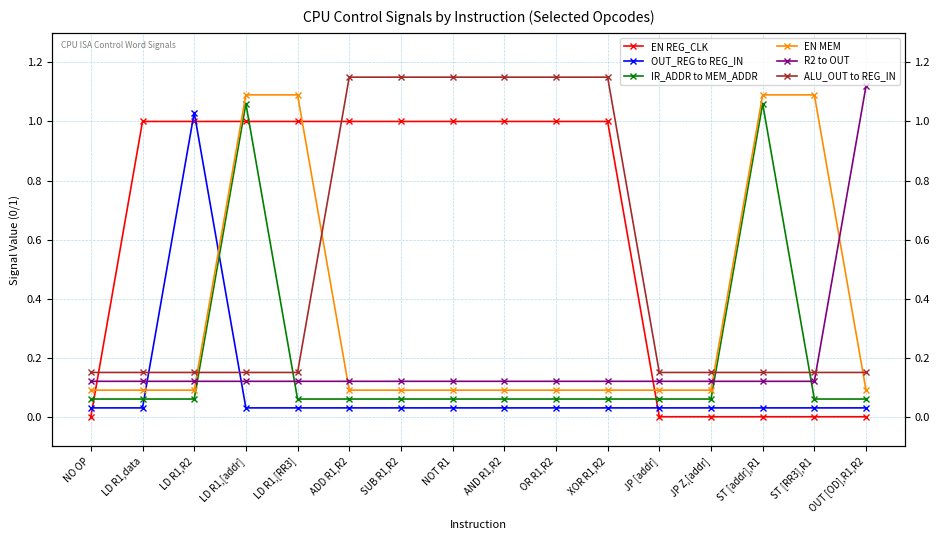

True or false: OUT_REG to REG_IN and IR_ADDR to MEM_ADDR cross at least once.

True